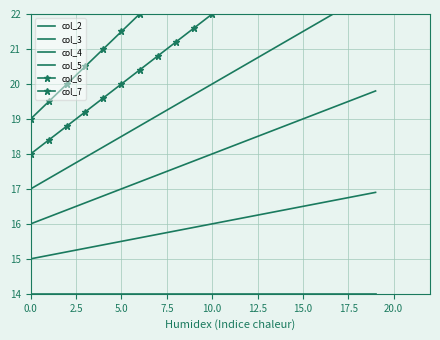

Is this an area chart (filled region under the line)?

No